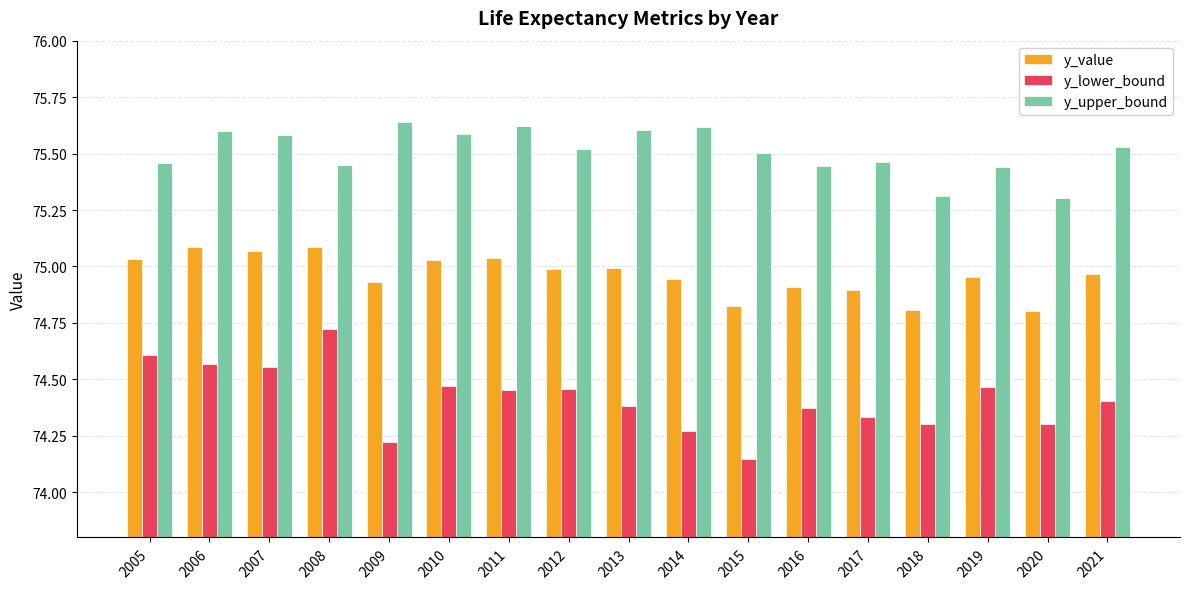

Which category has the lowest value across all series?

2015